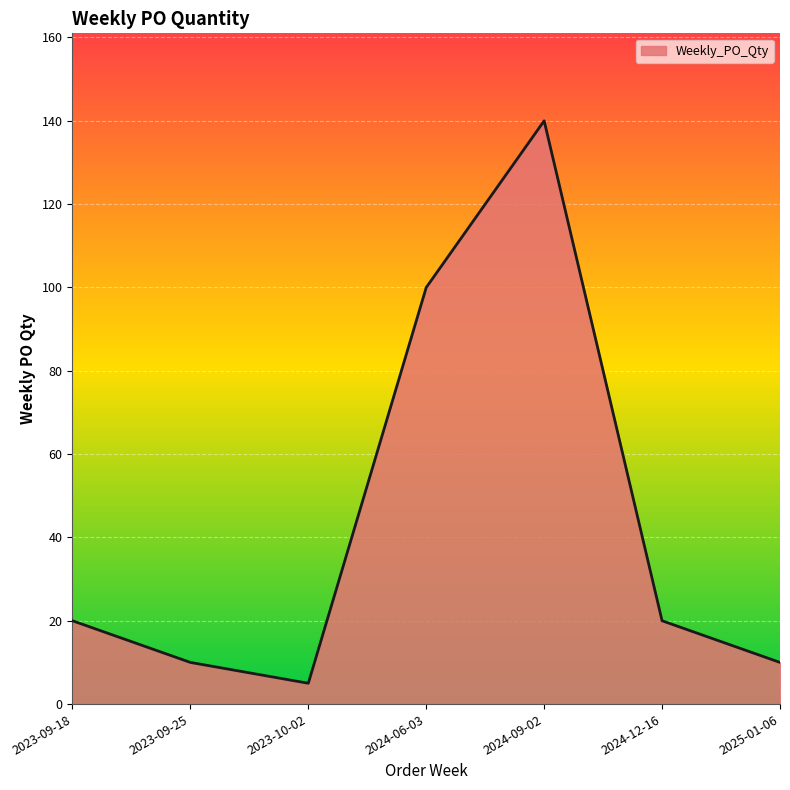

Reading left to right, what are all the values shown in this chart?

2023-09-18=20	2023-09-25=10	2023-10-02=5	2024-06-03=100	2024-09-02=140	2024-12-16=20	2025-01-06=10